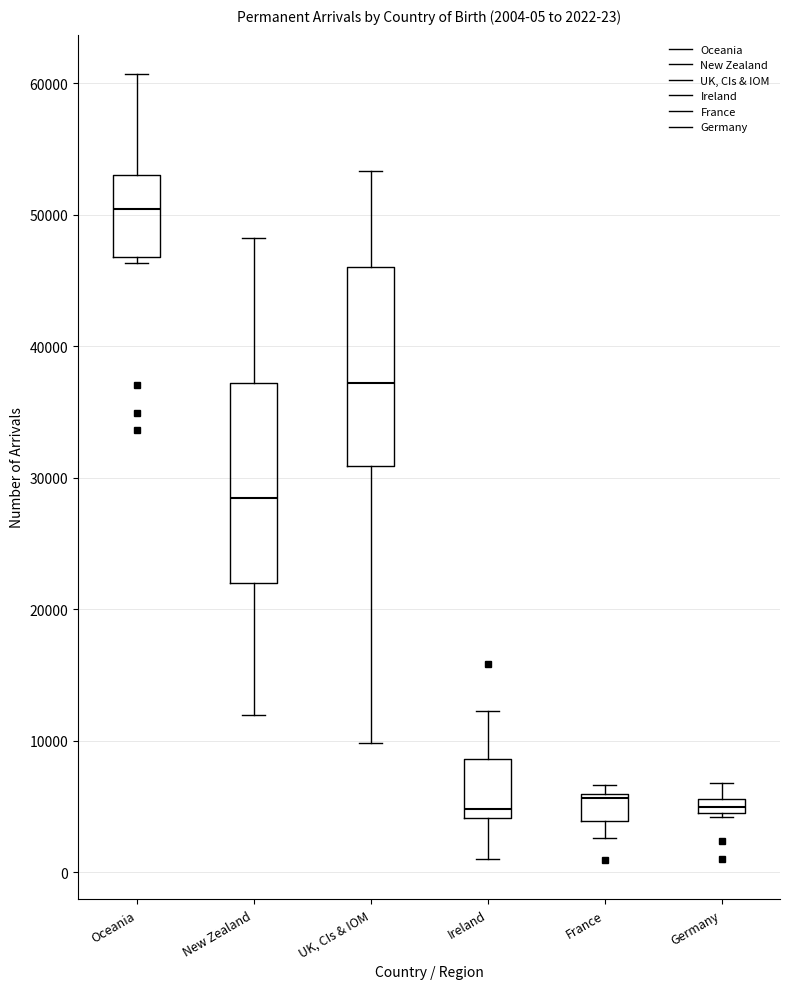

Which box has the highest median line?

Oceania